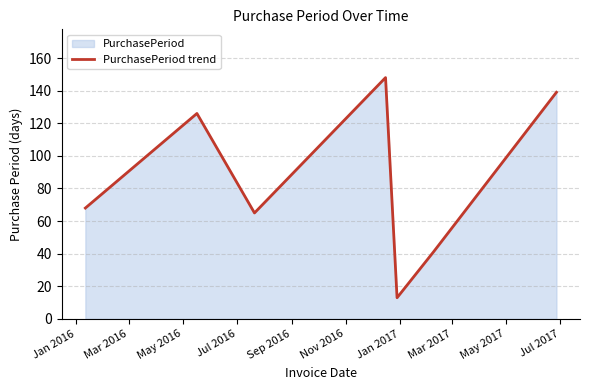

What is the maximum value shown in the chart?

148